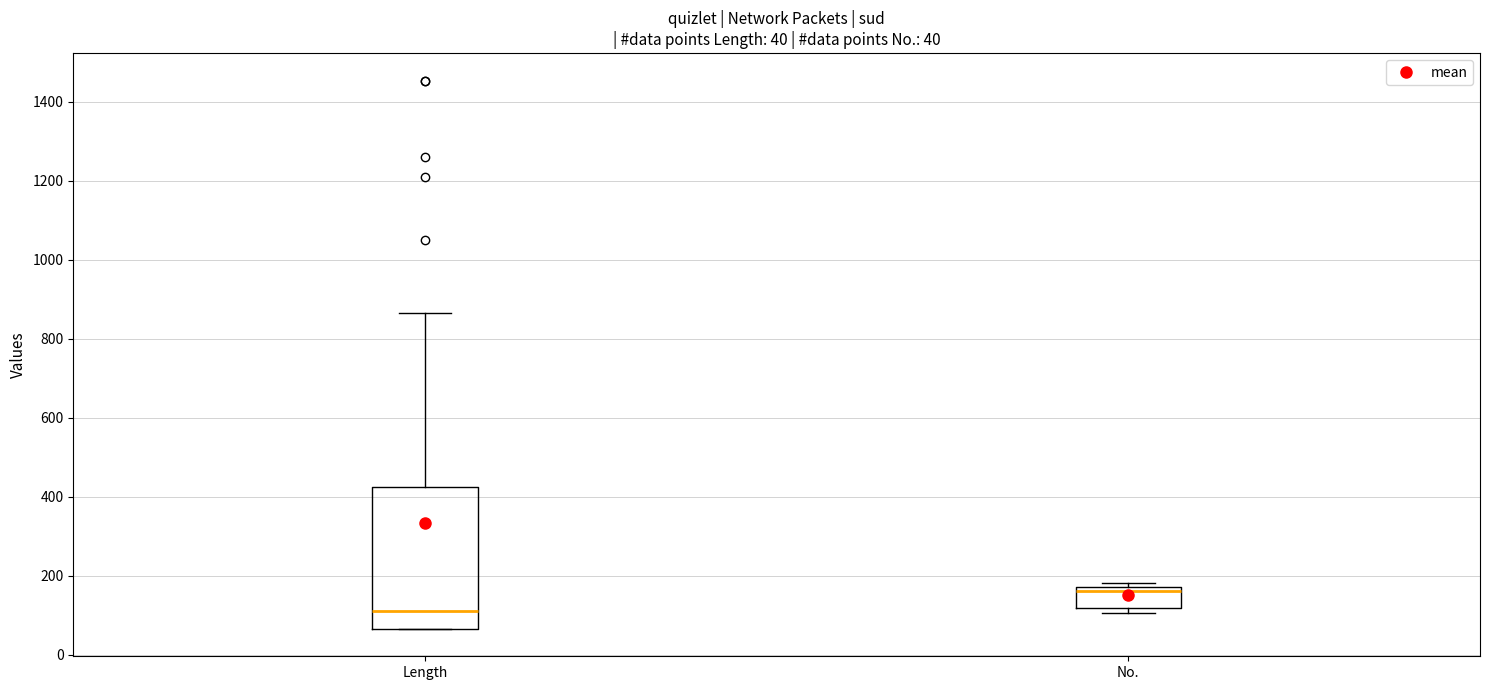

Comparing the boxes themselves (not the whiskers), which one is the tallest?

Length